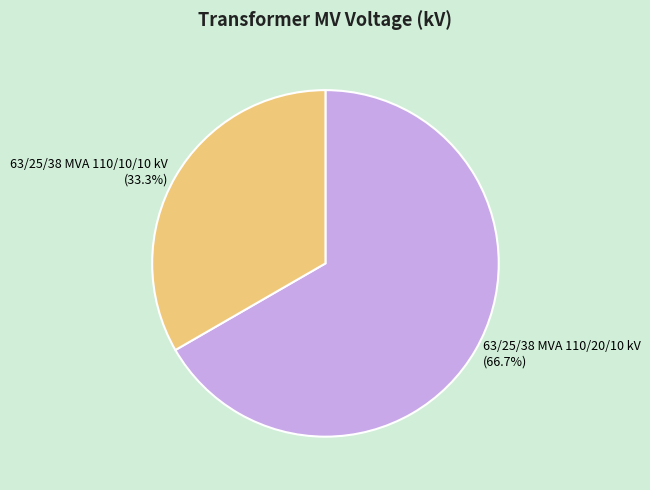

To the nearest percent, what is the average slice percentage?

50%